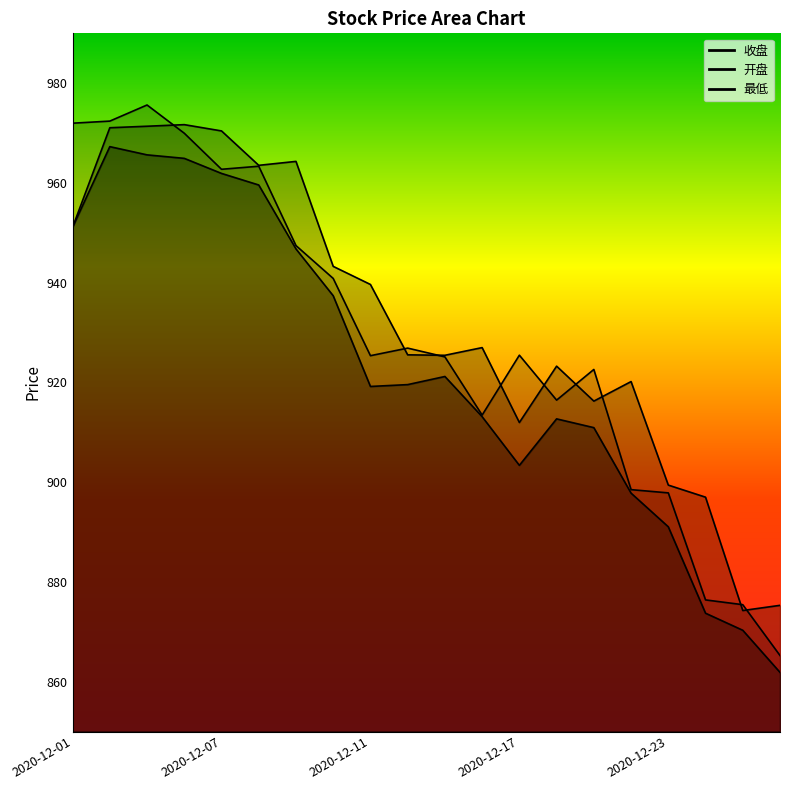

At which category does 最低 reach its first local valley?

2020-12-11